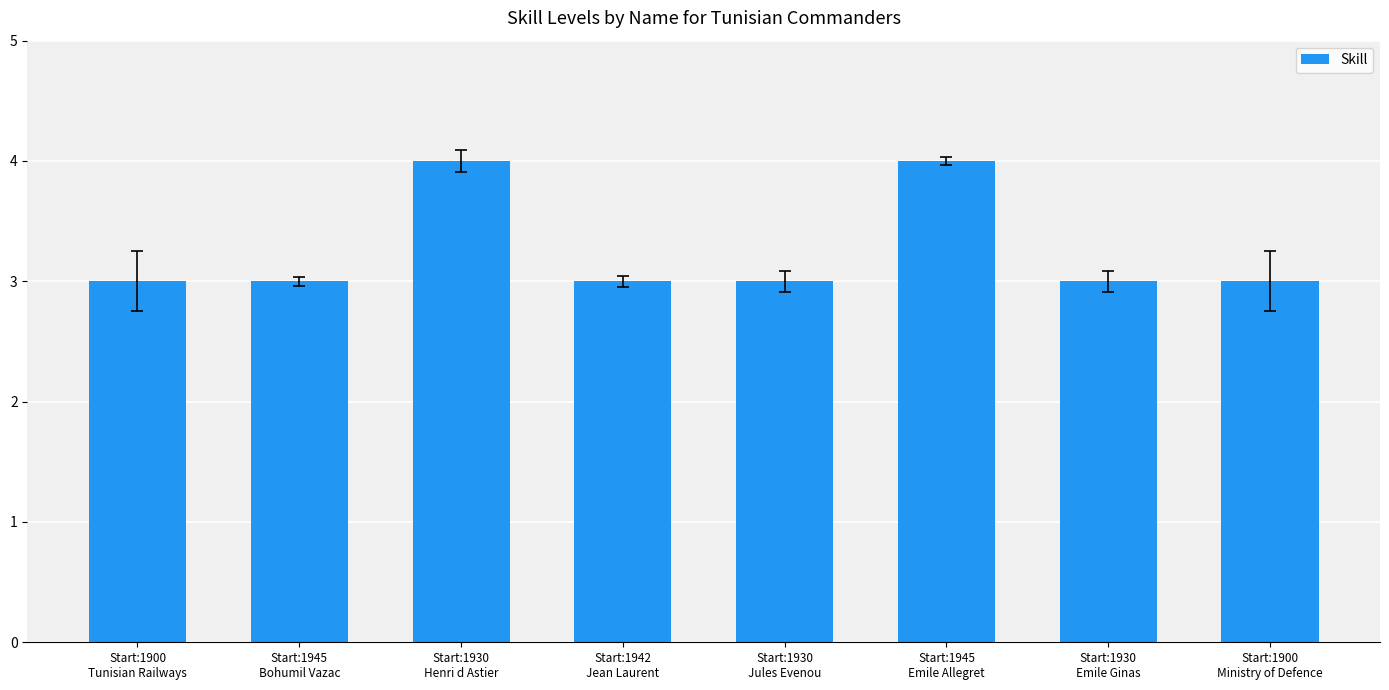

True or false: the data shows 3 at Start:1900
Ministry of Defence.

True